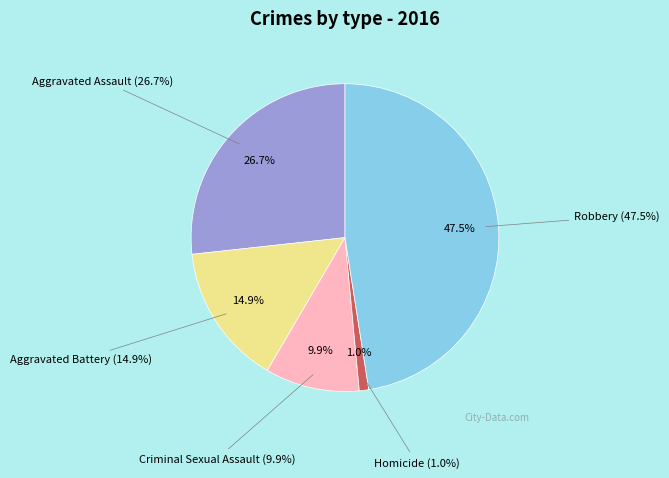

To the nearest percent, what is the difference between the largest and smallest slice percentages?

47%